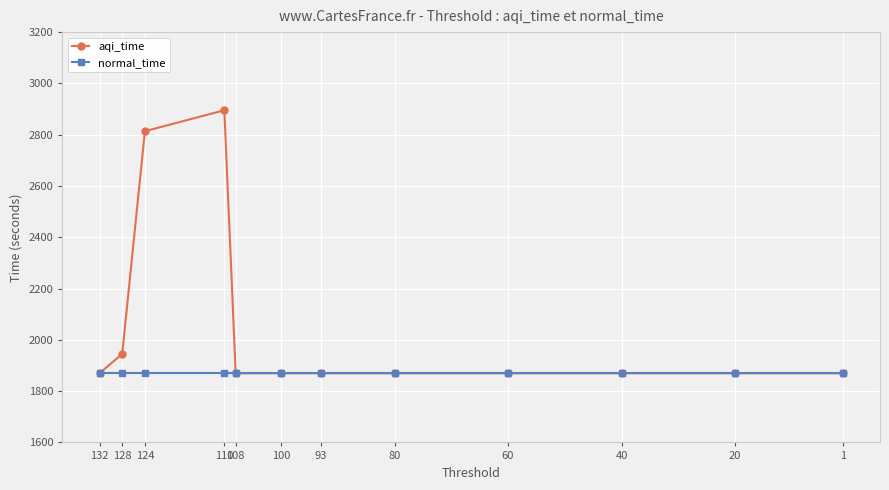

What is the value of the aqi_time point at the 10th from the left?

1869.6